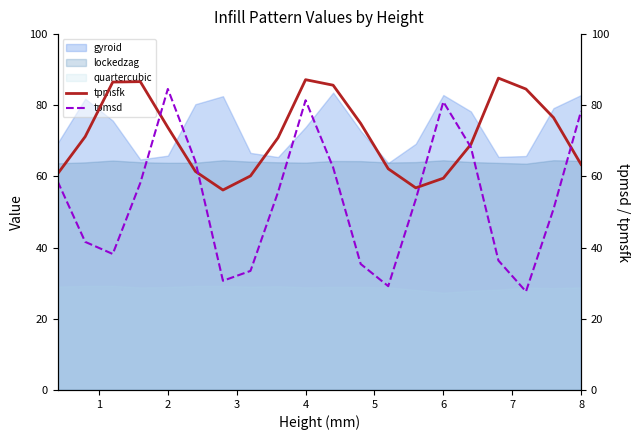

How many lines are shown in the chart?

2